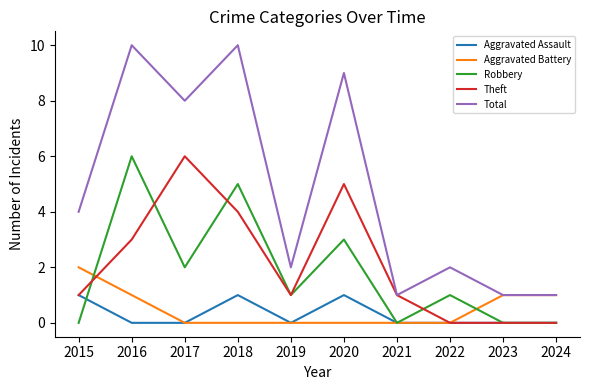

What are all the series names shown in the legend?

Aggravated Assault, Aggravated Battery, Robbery, Theft, Total